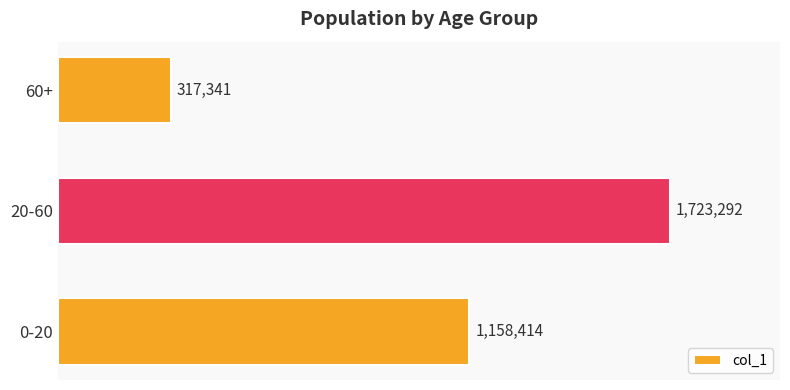

Rank the categories by value from lowest to highest.

60+, 0-20, 20-60